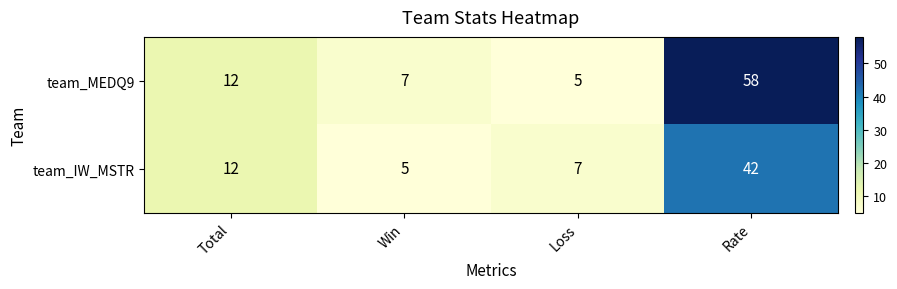

How many categories are shown in the chart?

4